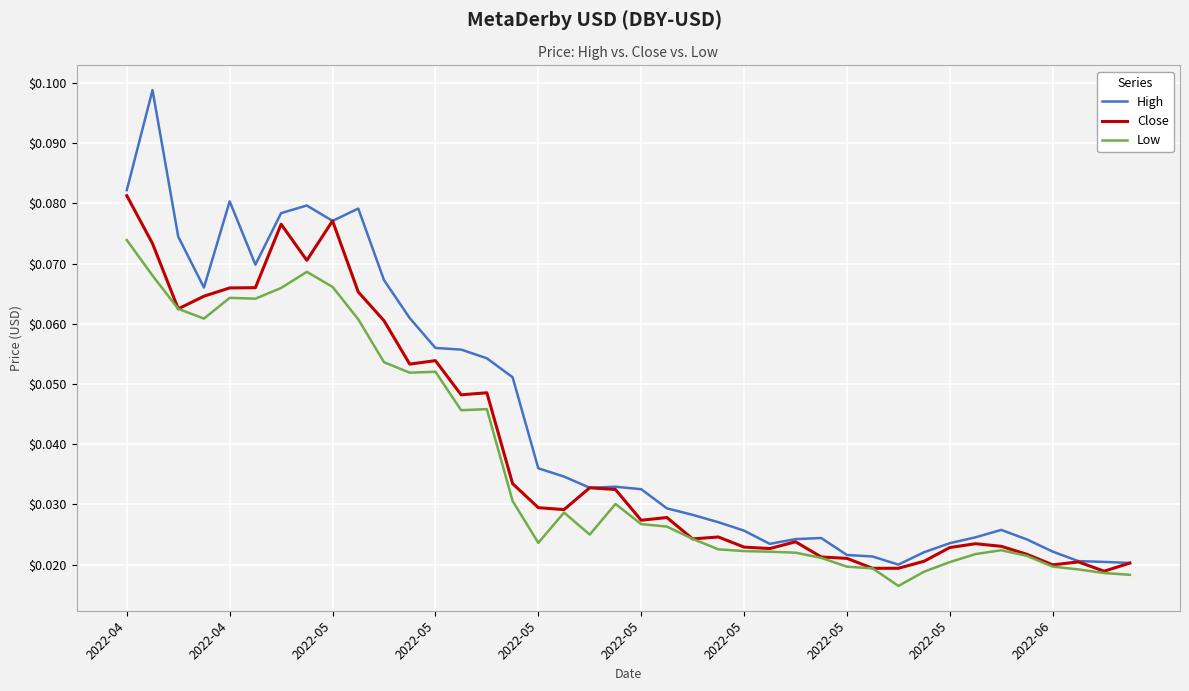

List the series in order of their peak value, highest first.

High, Close, Low